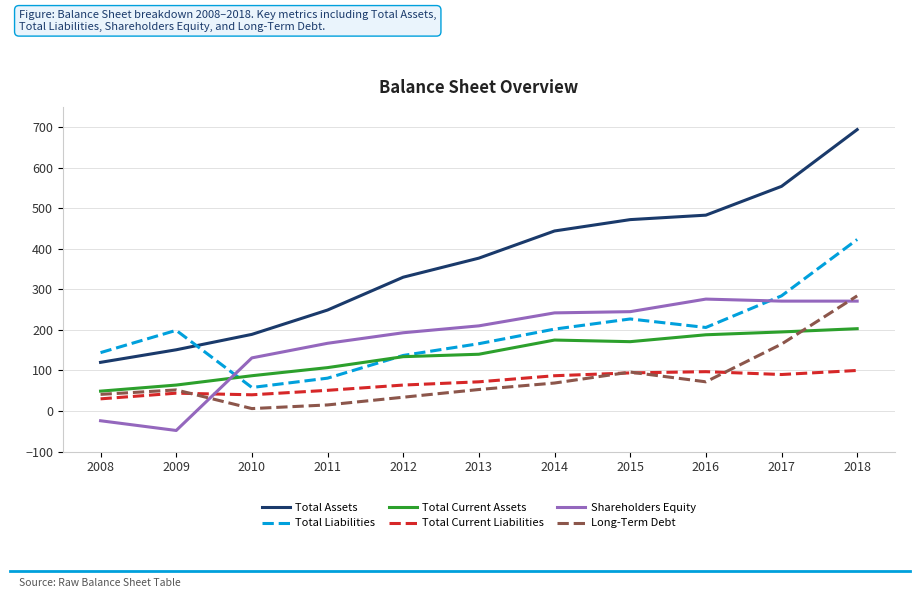

Count the number of categories in the chart.

11